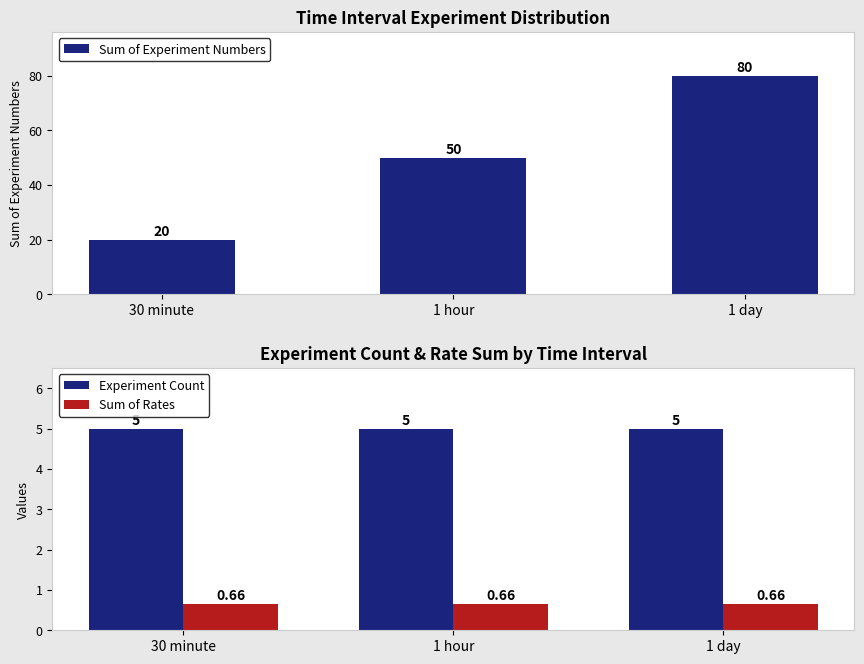

How many bars are there in total?

9